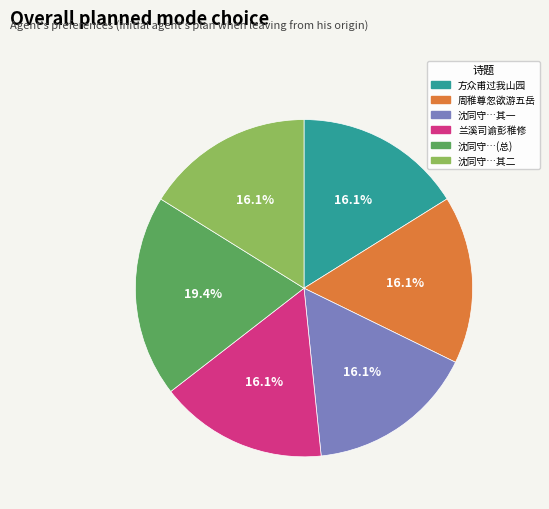

Does any single category account for the majority?

No